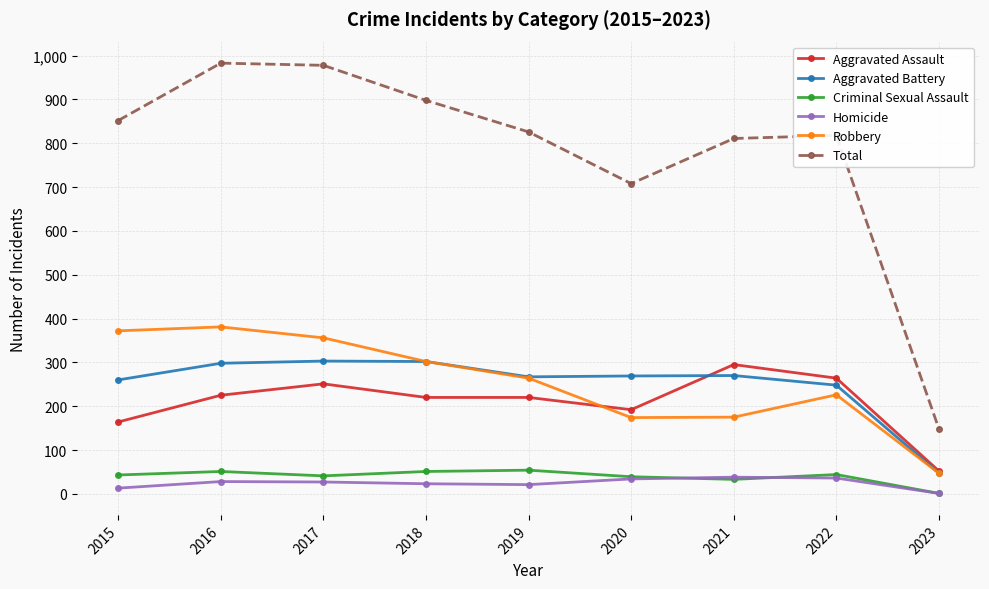

True or false: Homicide has more than 0 points higher than both neighbors.

True